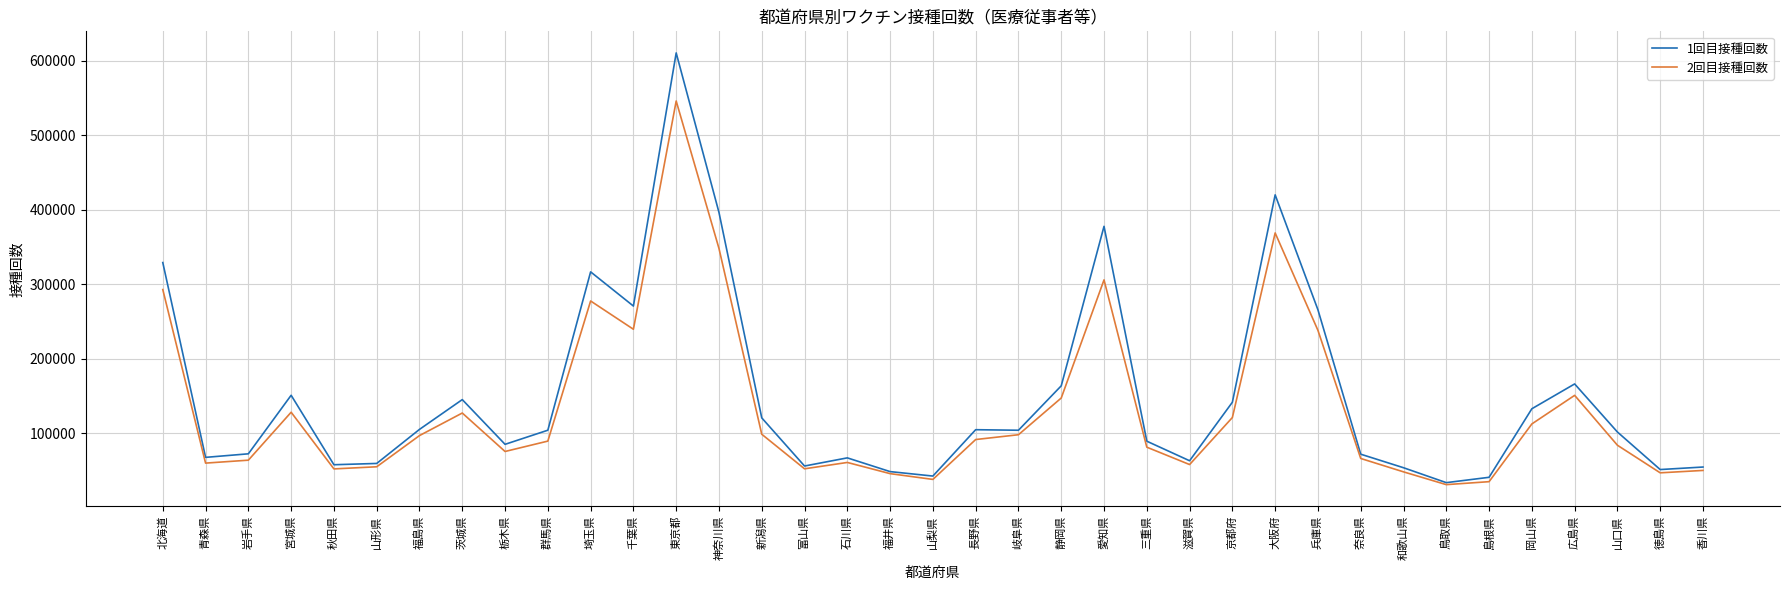

At which category is the sum across all series the highest?

東京都